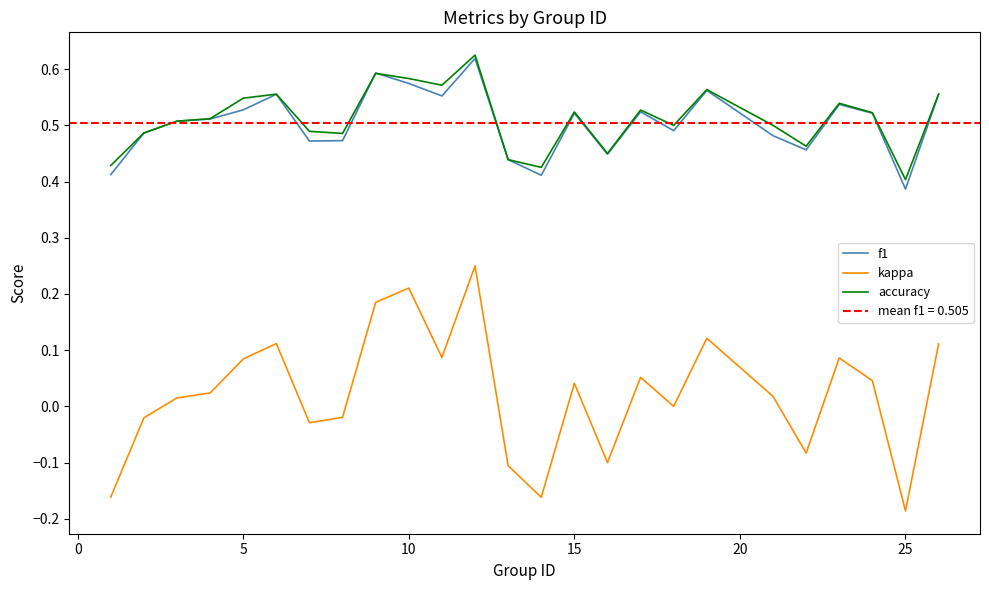

True or false: f1 and kappa cross at least once.

False